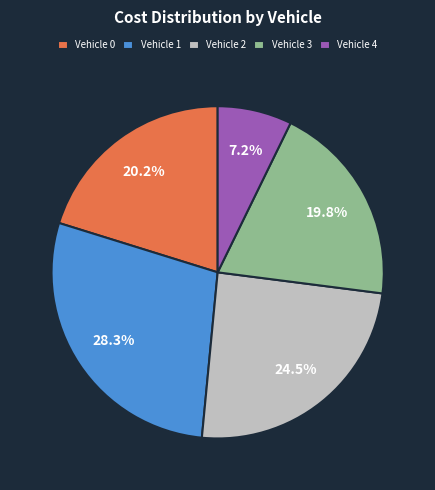

To the nearest percent, what portion does Vehicle 1 represent?

28%